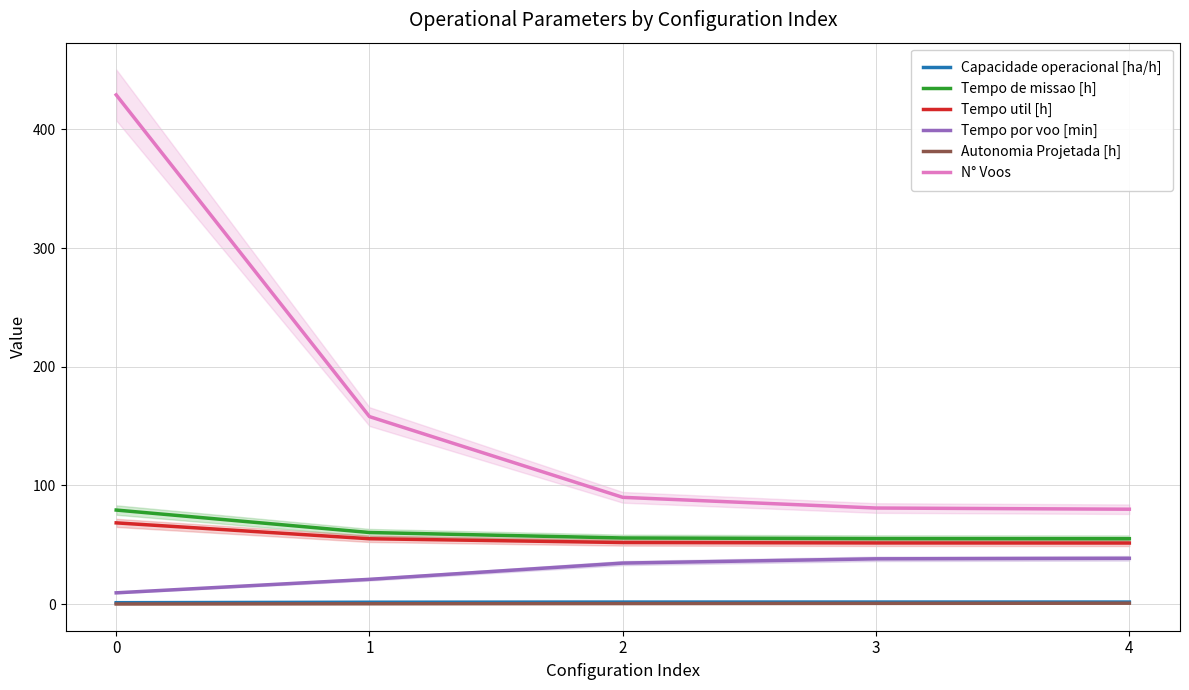

What is the minimum value shown in the chart?

0.2